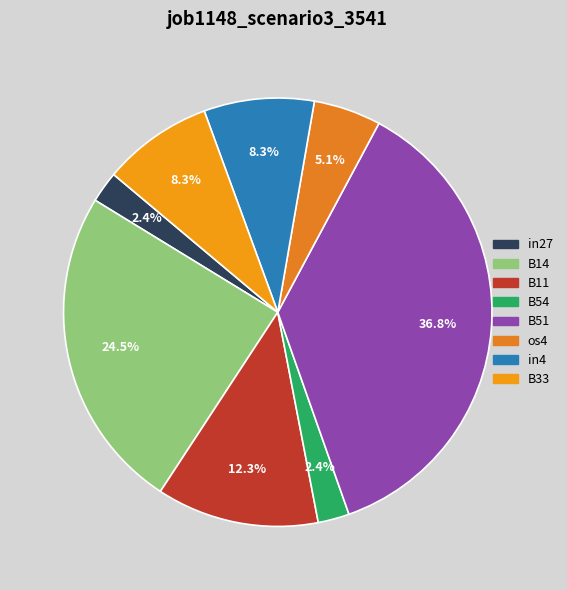

To the nearest percent, what percentage of the pie is B51?

37%